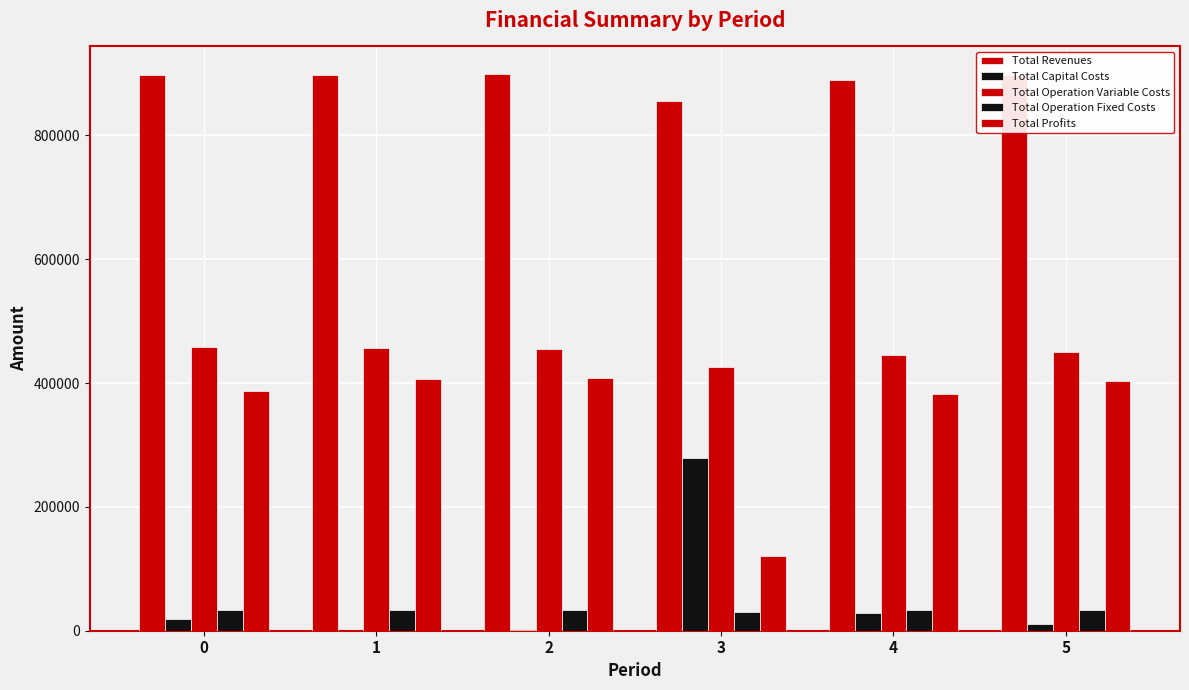

Does the chart contain stacked bars?

No